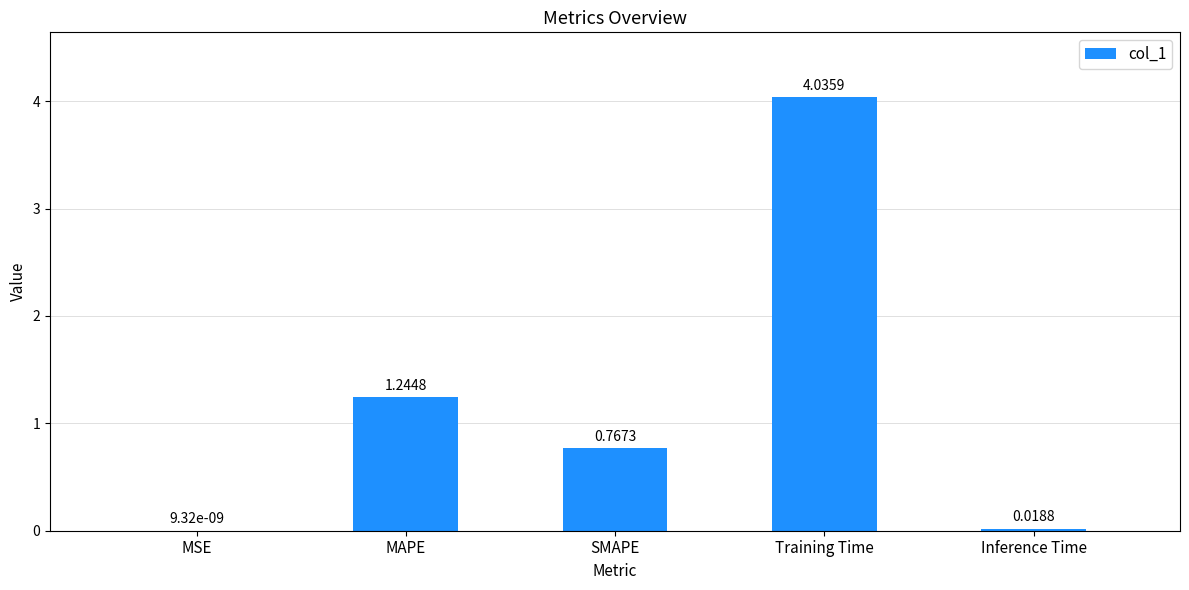

What is the sum of all values?

6.1